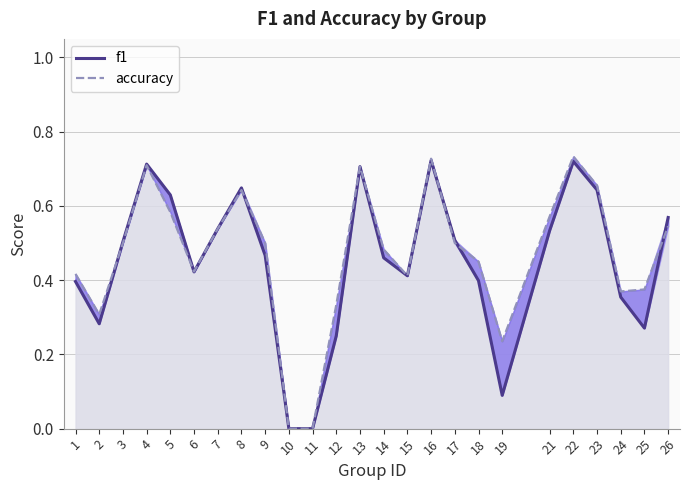

How many values in f1 are above zero?

23